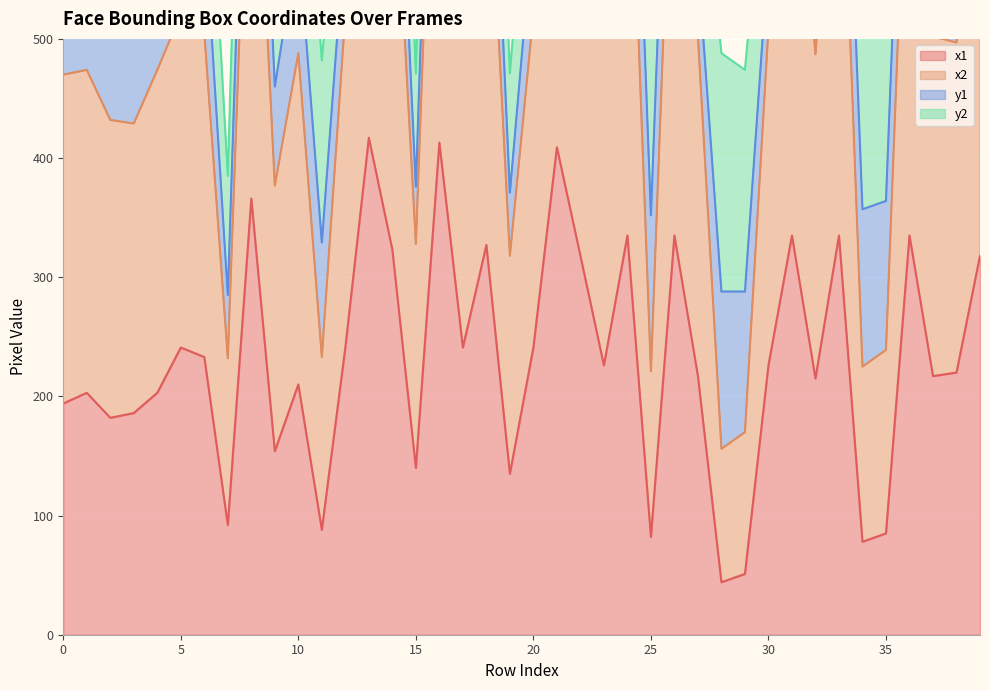

True or false: x1 and x2 cross at least once.

False